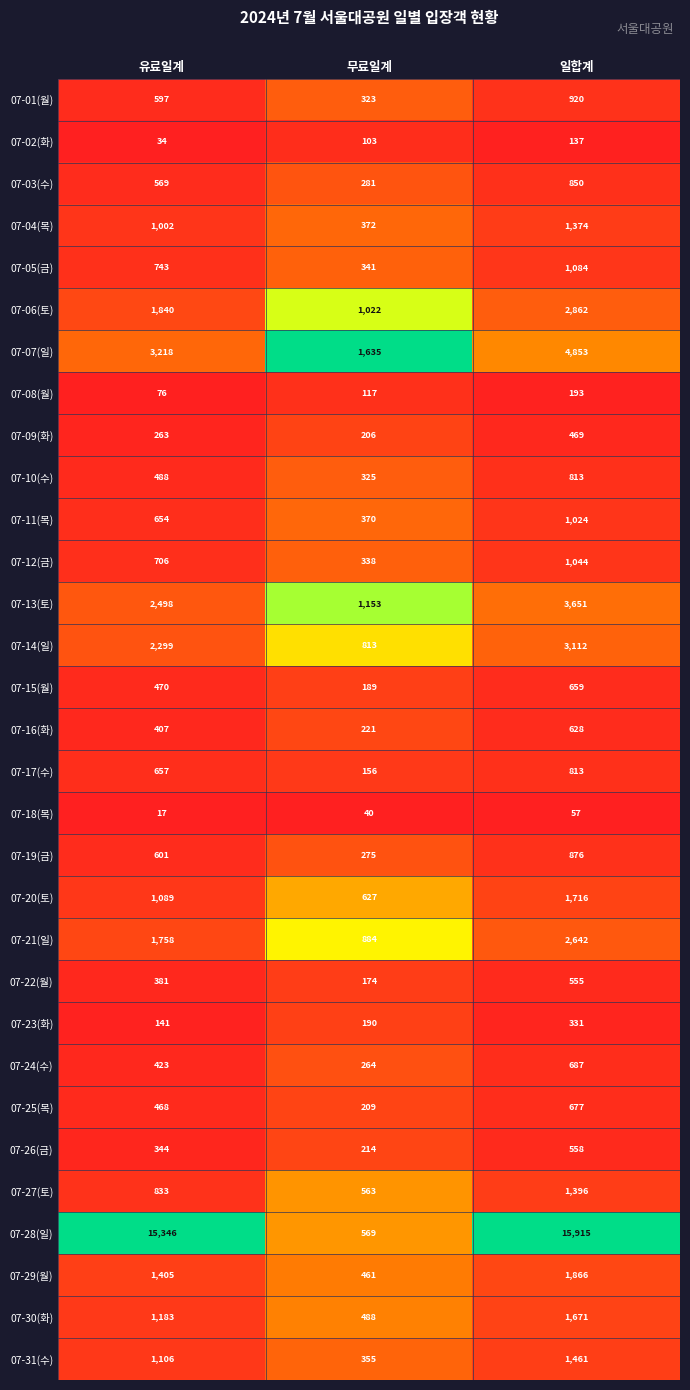

Which label corresponds to the smallest value in the chart?

유료일계